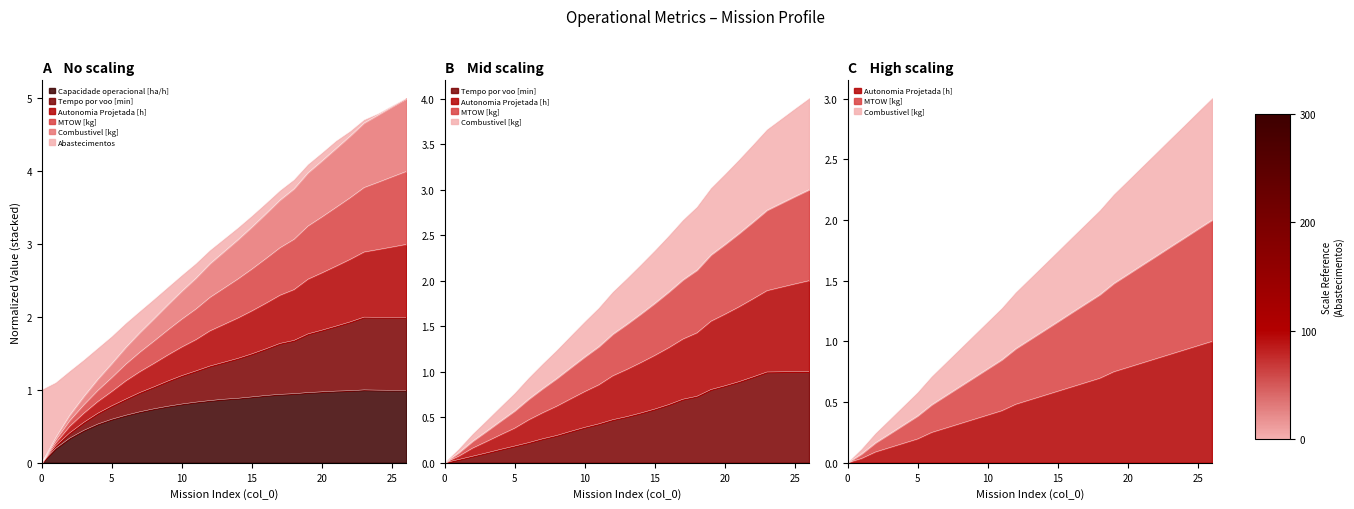

True or false: MTOW [kg] and Combustivel [kg] cross at least once.

False